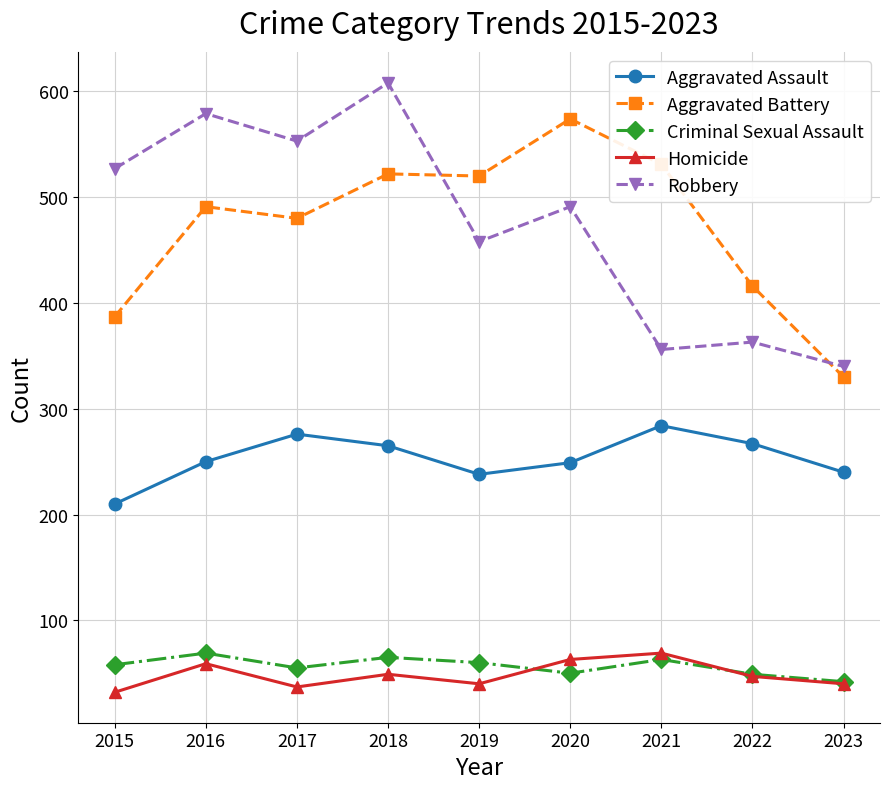

At which category is the sum across all series the highest?

2018